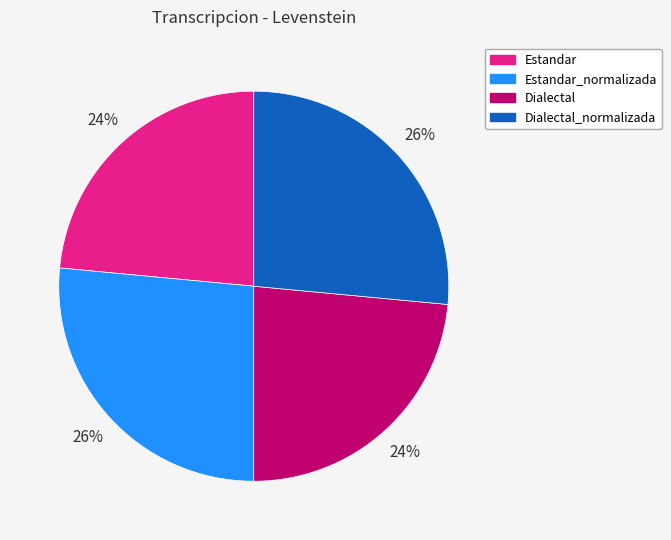

The Dialectal_normalizada slice represents 40% of the pie. True or false?

False